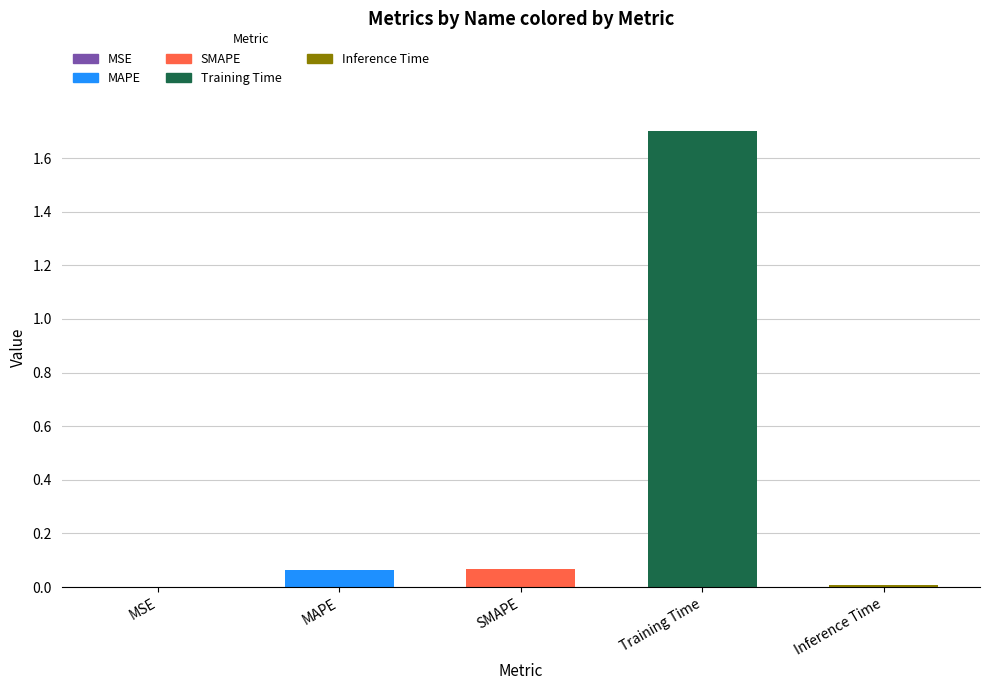

What is the difference between the maximum and minimum values?

1.7